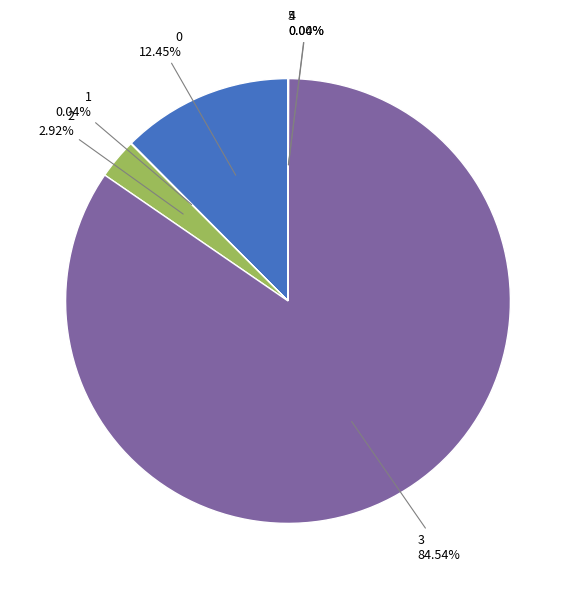

Do 0 and 2 together represent more than half of the pie?

No